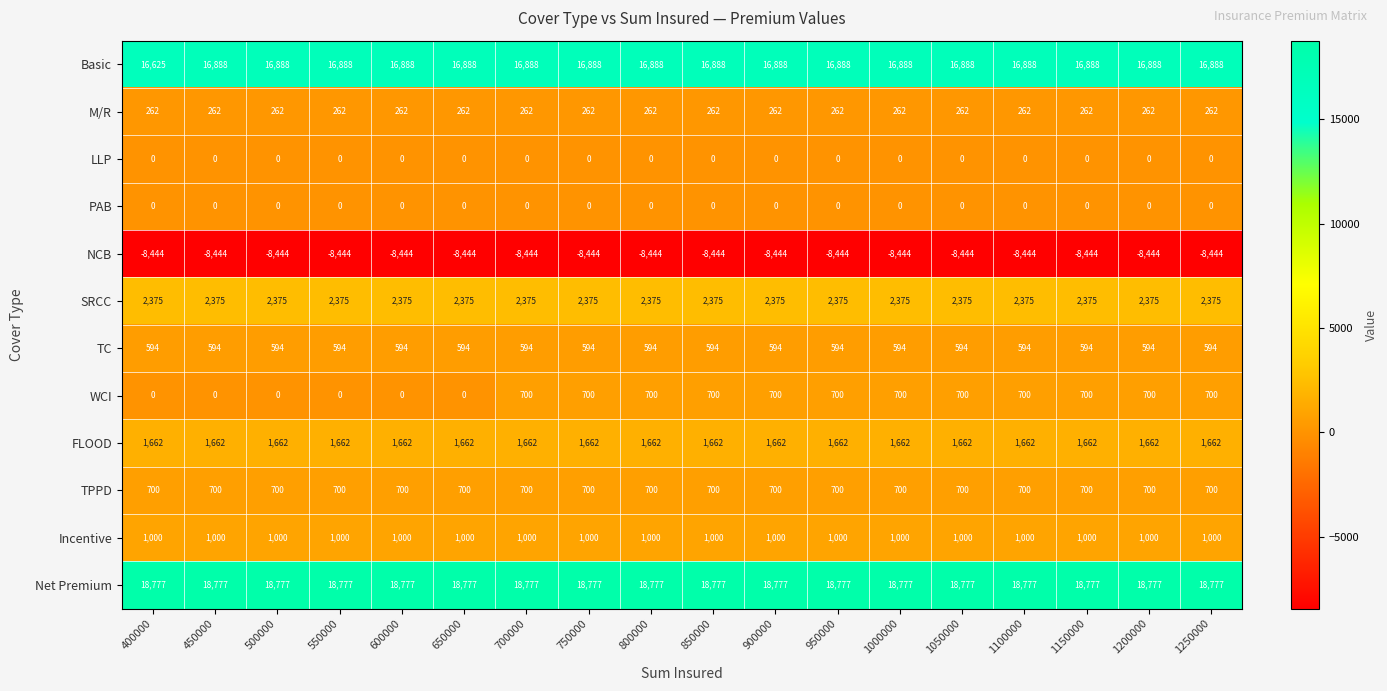

Count the number of categories in the chart.

18